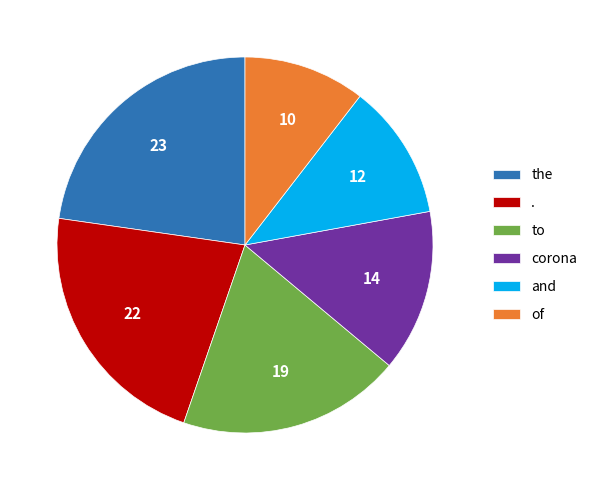

What is the ratio of the value at and to the value at of?

1.1